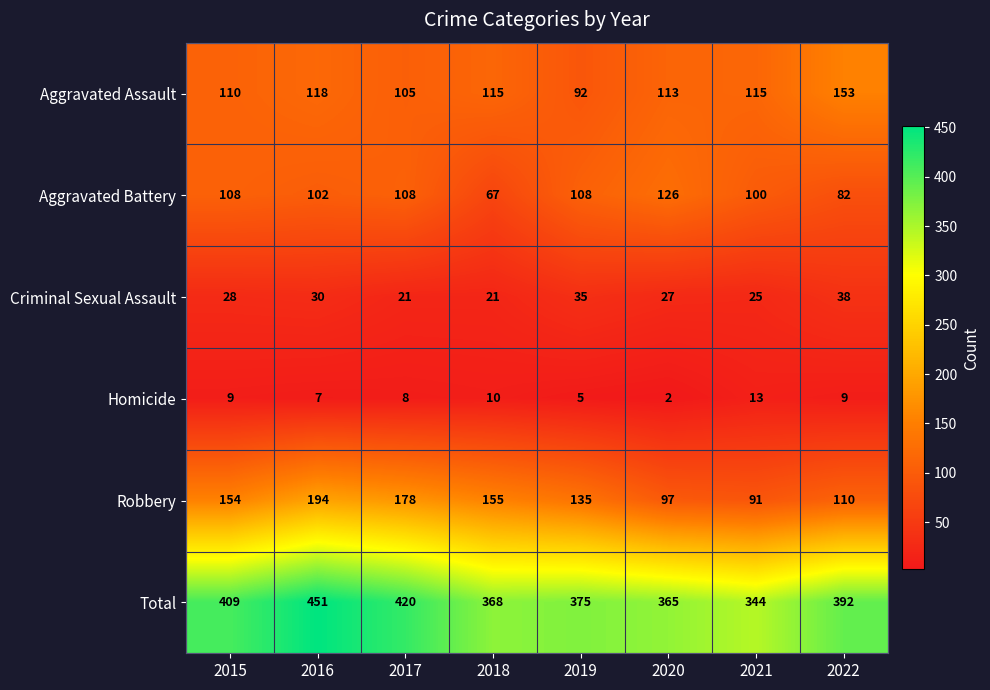

What is the difference between the maximum and second lowest values in the Aggravated Assault series?

48